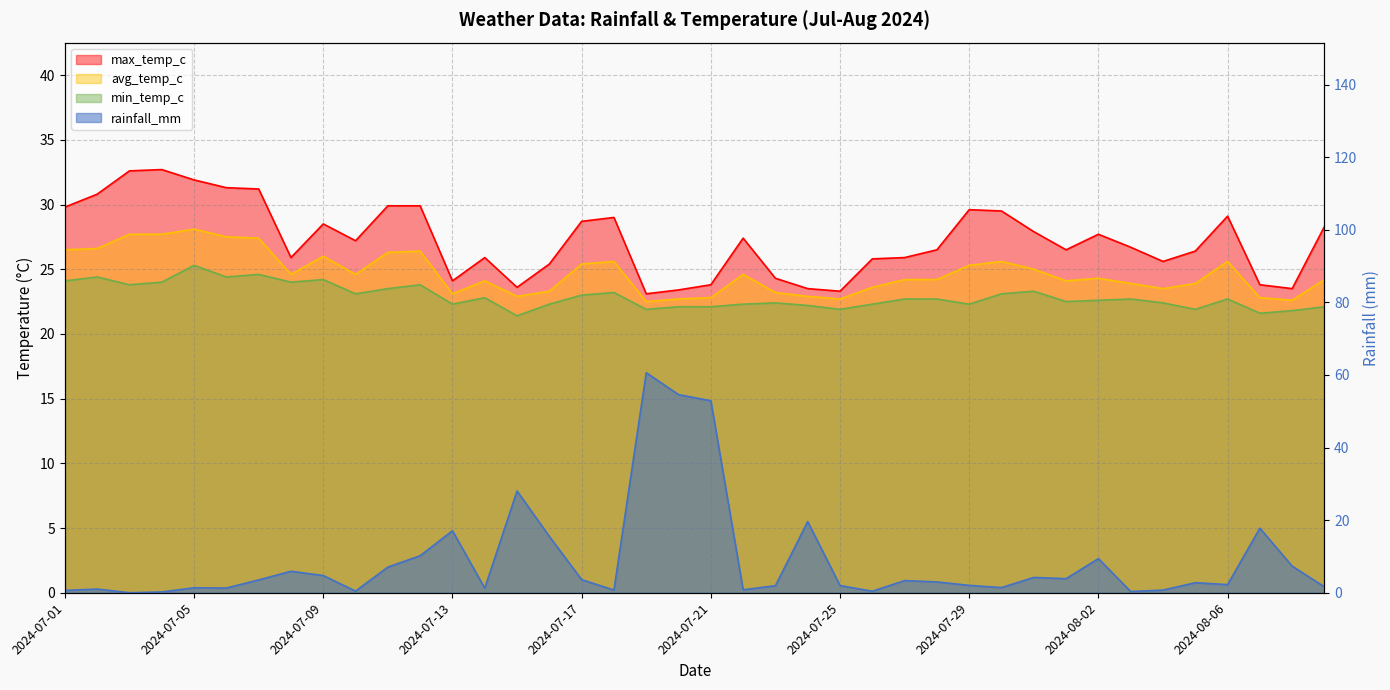

What is the label of the 3rd point from the left?

2024-07-03